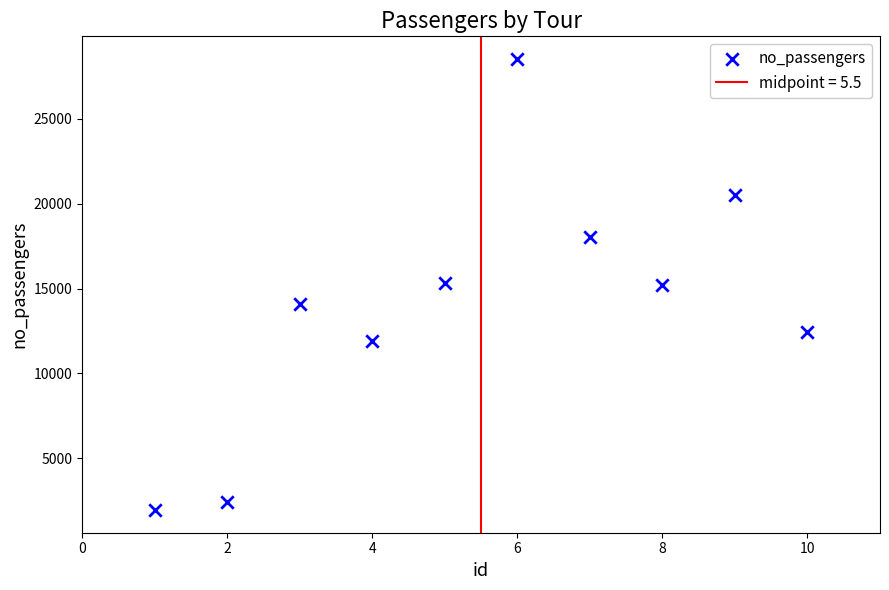

What is the range of Y values (max minus min)?

26605